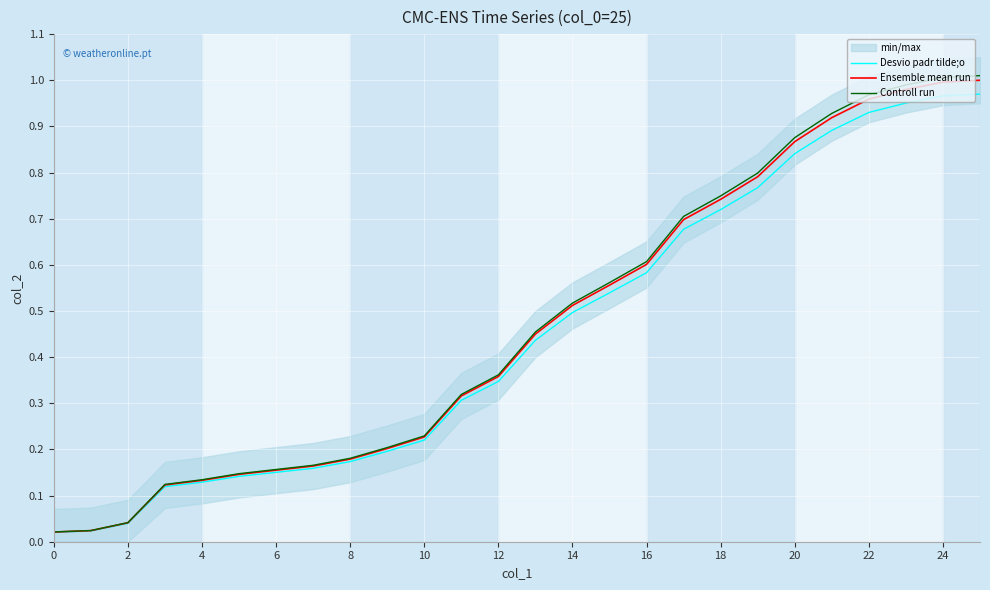

True or false: Controll run has a value of 0.1 at 10.

False